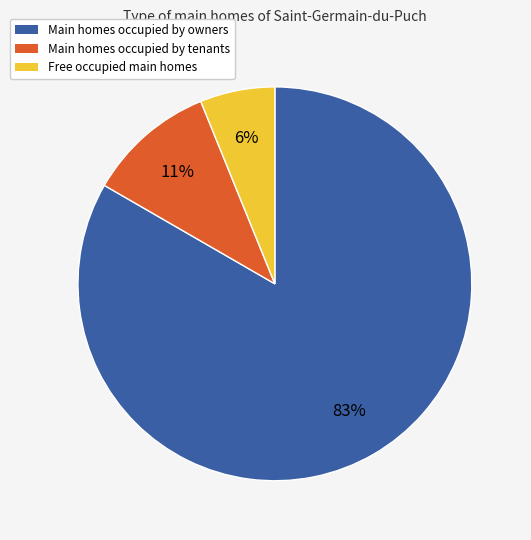

How many slices are in this pie chart?

3